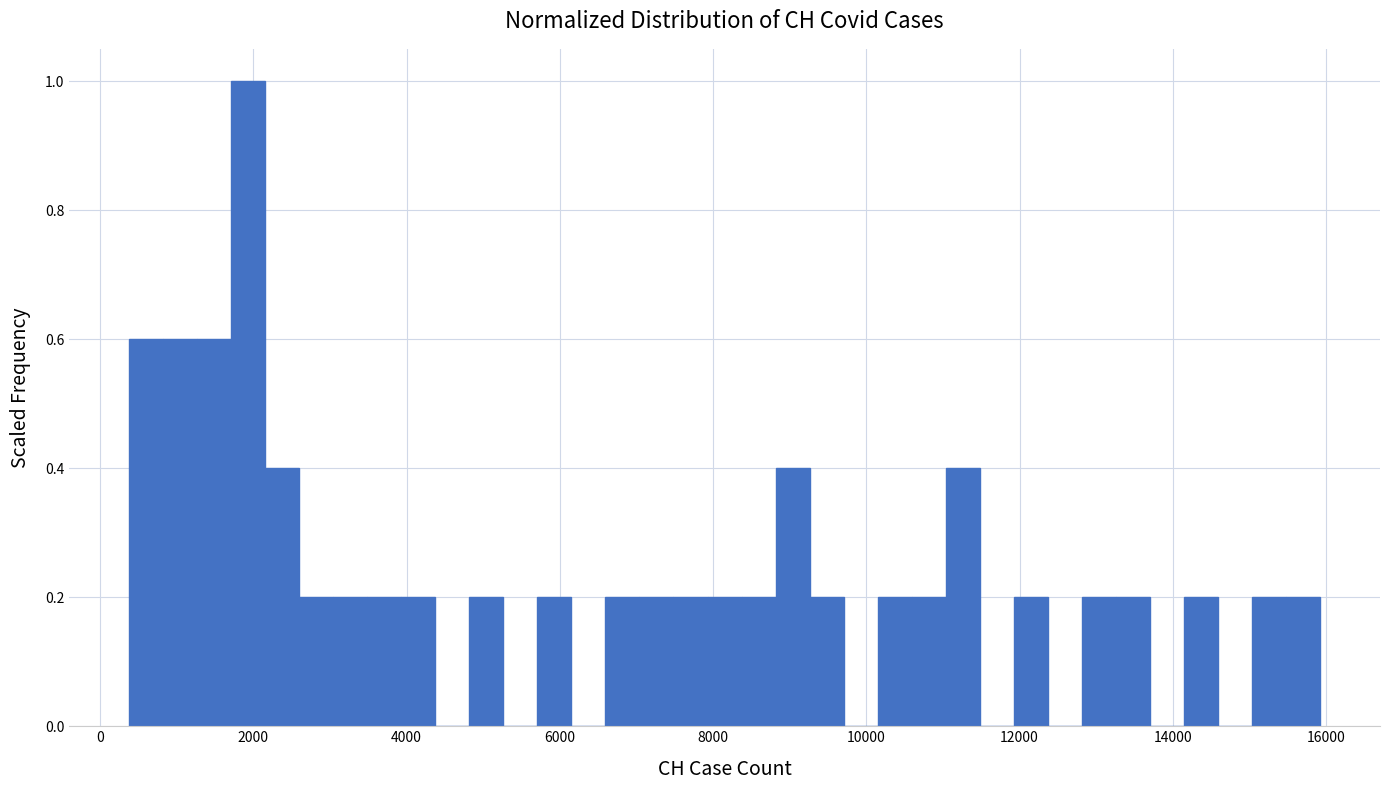

Around what value on the x-axis is the tallest bar? Give the approximate position of its centre, as read against the axis.

2000